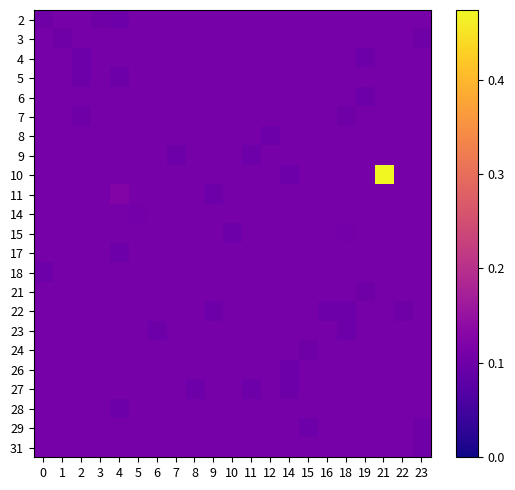

Between 18 and 23, which is larger?

18